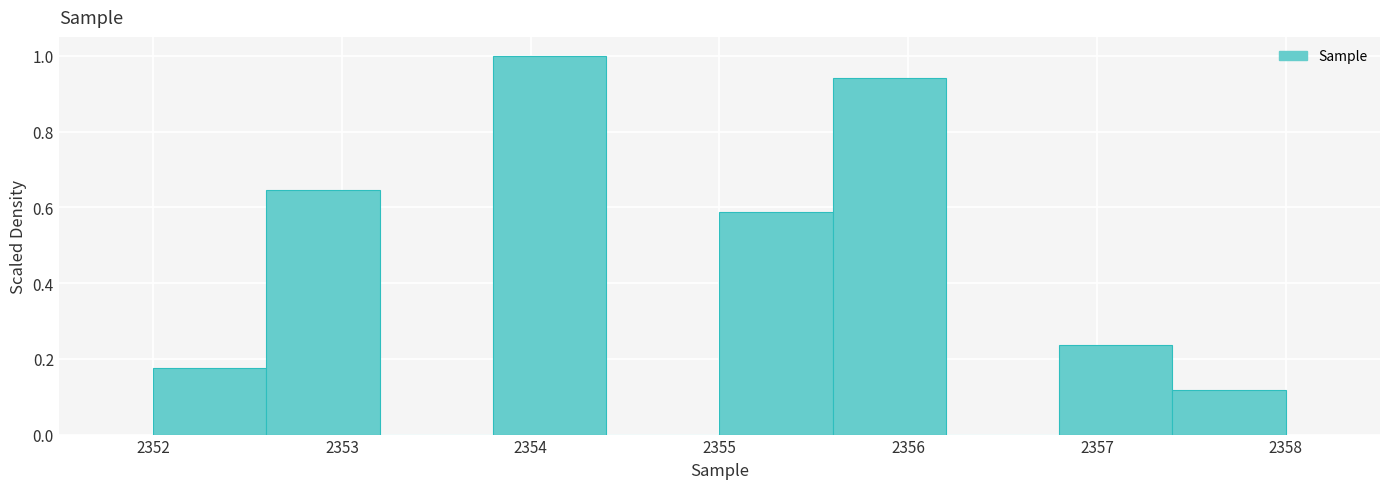

Reading left to right, list every bar in this chart as the range it spans on the x-axis followed by its height. The values are not printed on the chart, so give them approximately, as read against the axis.

2352.0 to 2352.6: 0.18
2352.6 to 2353.2: 0.64
2353.2 to 2353.8: 0
2353.8 to 2354.4: 1.00
2354.4 to 2355.0: 0
2355.0 to 2355.6: 0.58
2355.6 to 2356.2: 0.94
2356.2 to 2356.8: 0
2356.8 to 2357.4: 0.24
2357.4 to 2358.0: 0.12